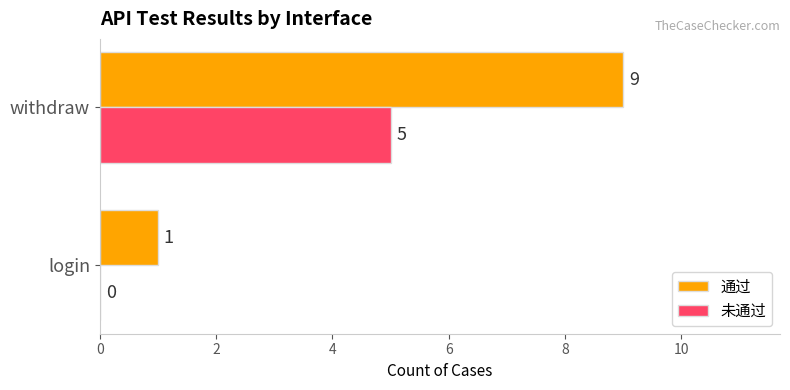

Which label corresponds to the largest value in the chart?

withdraw